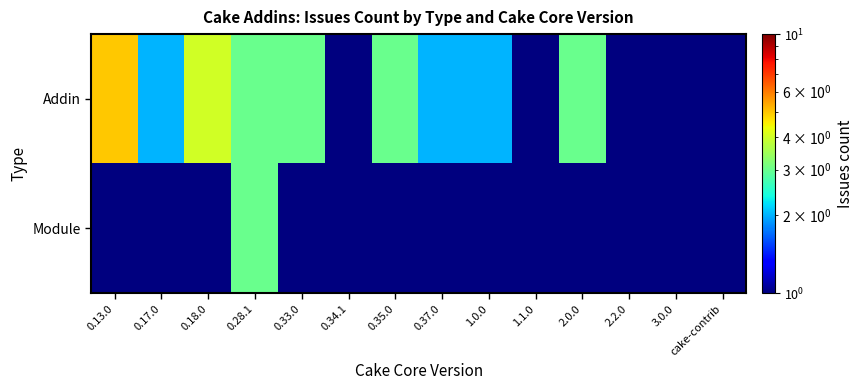

Reading left to right, transcribe all the data shown in this chart.

Addin: 0.13.0=5.0	0.17.0=2.0	0.18.0=4.0	0.28.1=3.0	0.33.0=3.0	0.34.1=0.0	0.35.0=3.0	0.37.0=2.0	1.0.0=2.0	1.1.0=0.0	2.0.0=3.0	2.2.0=0.0	3.0.0=1.0	cake-contrib=1.0
Module: 0.13.0=0.0	0.17.0=0.0	0.18.0=0.0	0.28.1=3.0	0.33.0=0.0	0.34.1=0.0	0.35.0=0.0	0.37.0=0.0	1.0.0=0.0	1.1.0=0.0	2.0.0=0.0	2.2.0=0.0	3.0.0=0.0	cake-contrib=0.0